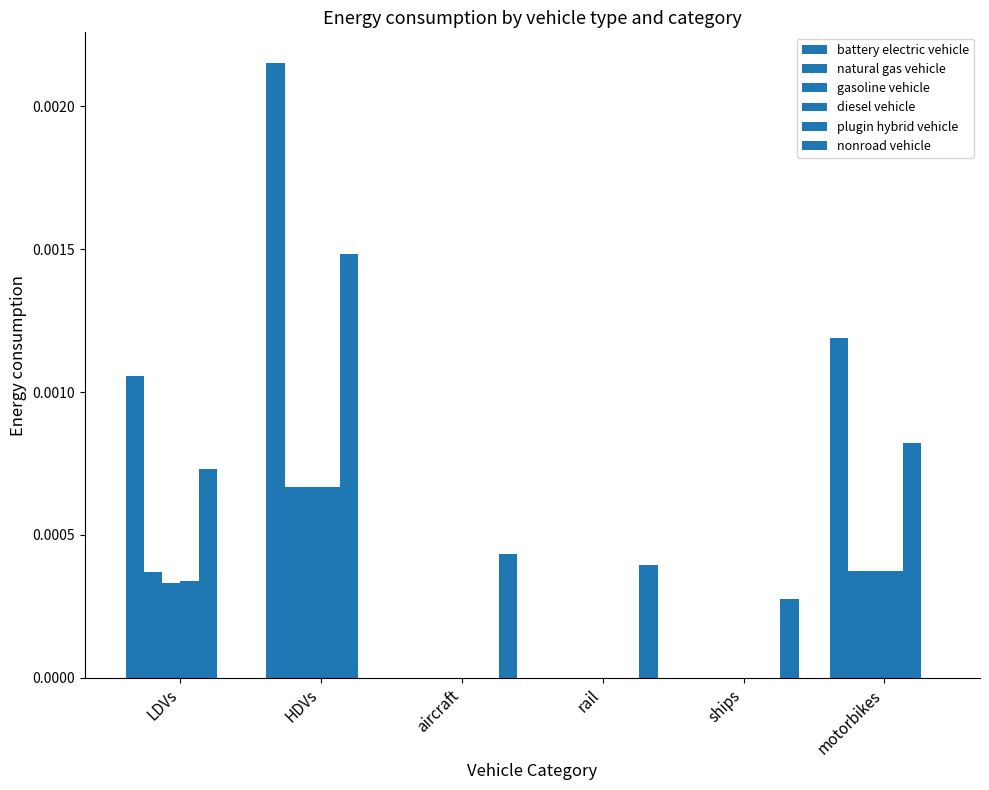

Which has a higher value, ships or LDVs?

LDVs